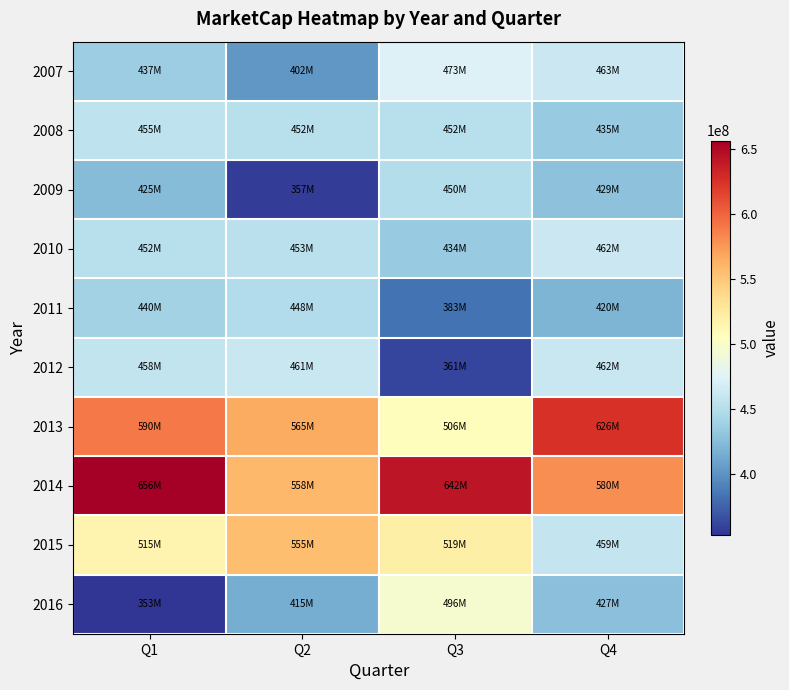

What is the spread (max minus min) of values at Q3?

281503168.2